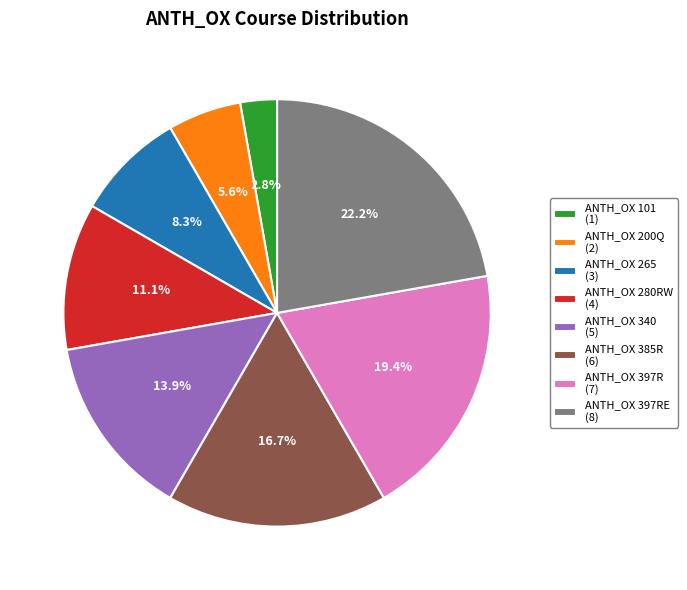

Which category has the smallest portion of the pie?

ANTH_OX 101 (1)